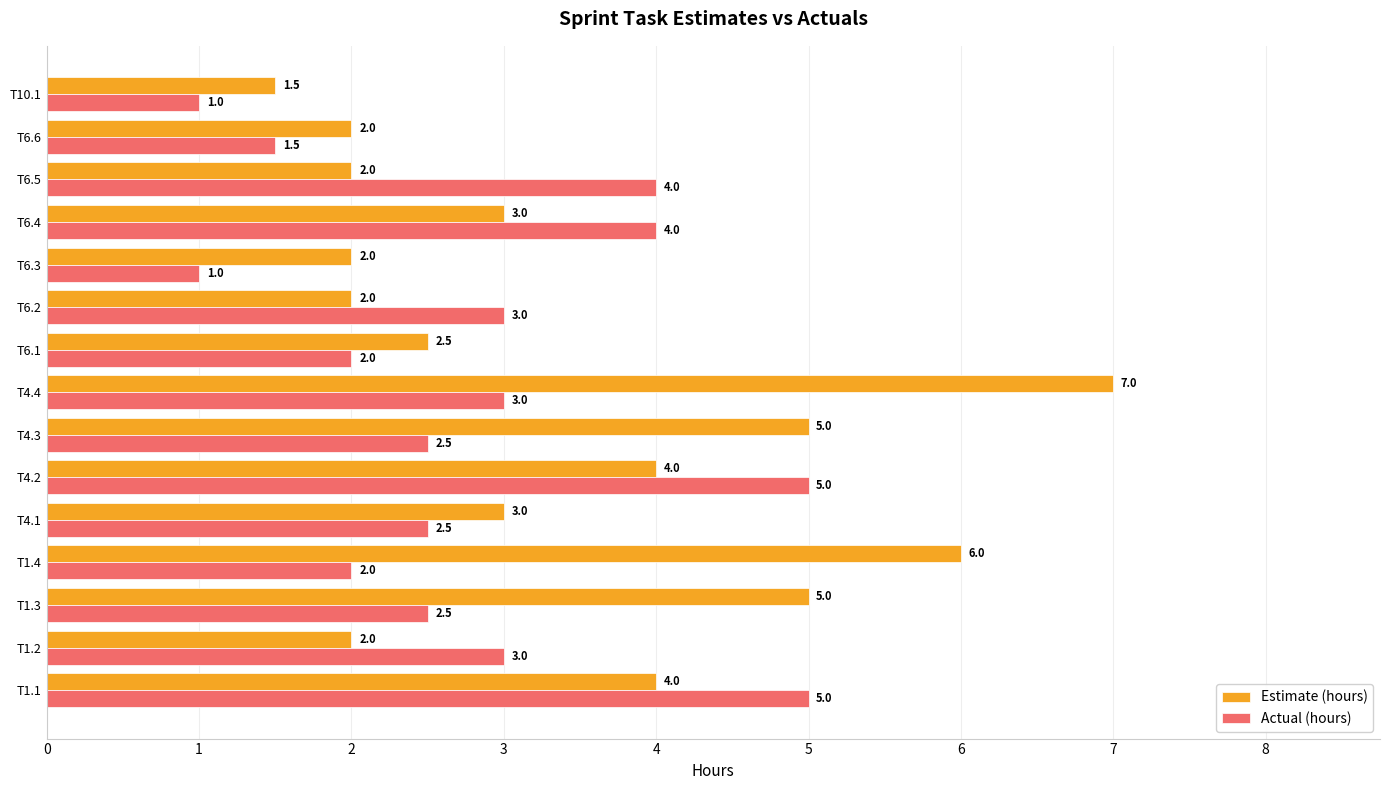

At which category is the sum across all series the highest?

T4.4